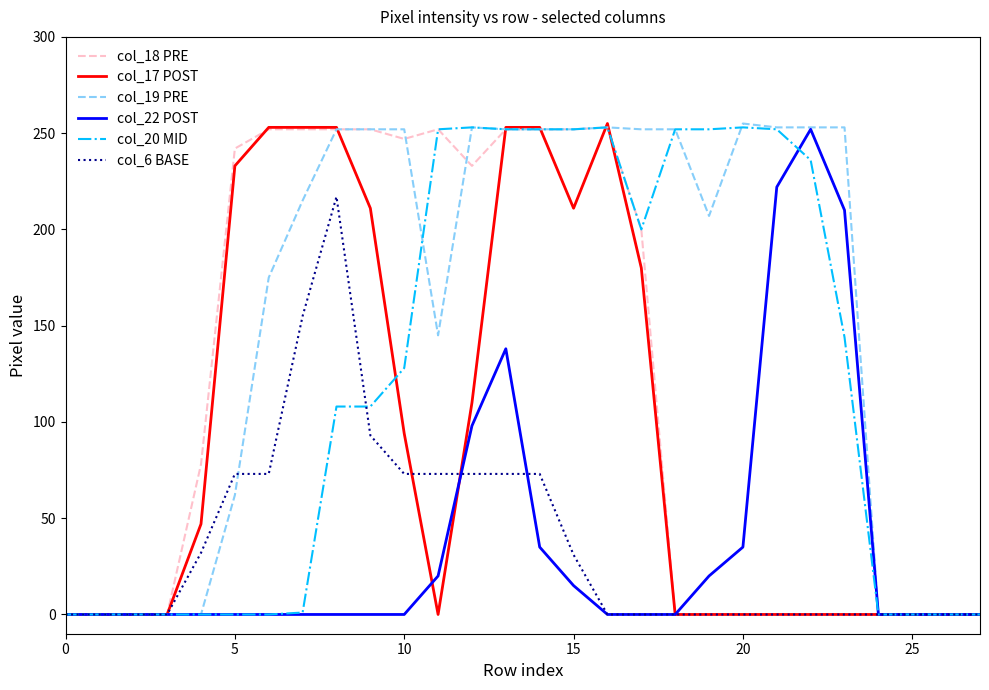

What is the greatest value displayed?

255